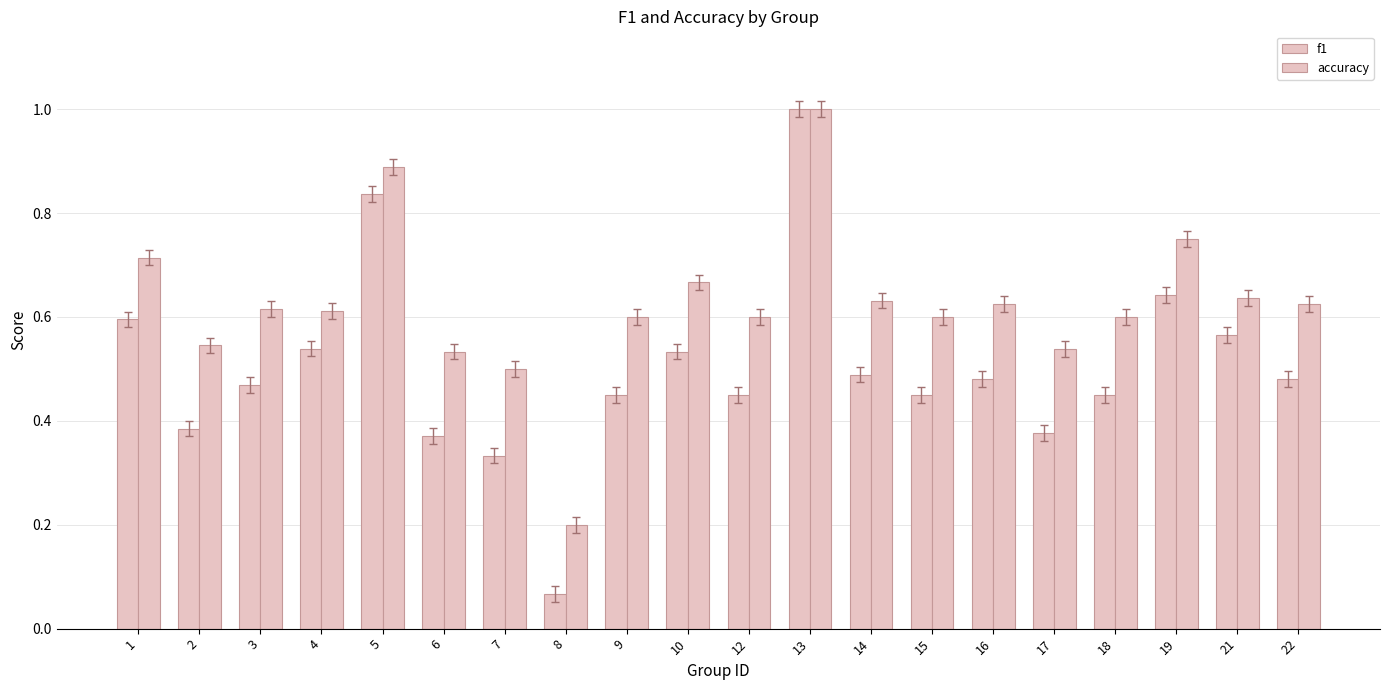

What is the difference between the maximum and minimum values in the f1 series?

0.9